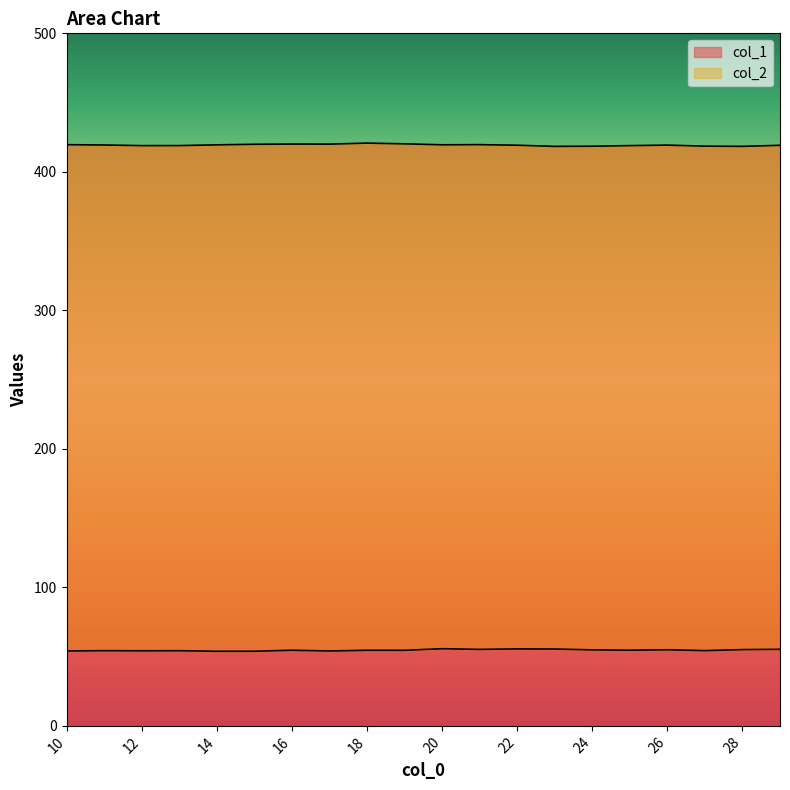

True or false: col_1 and col_2 cross at least once.

False